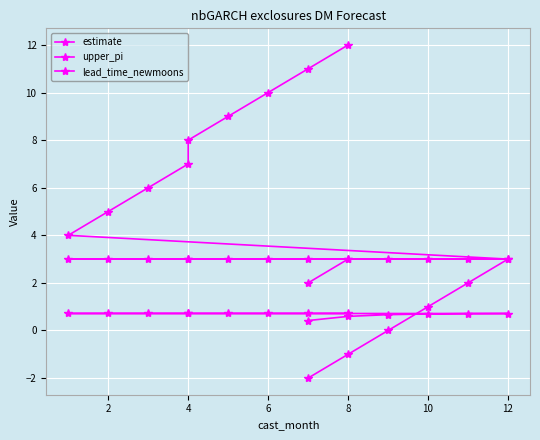

What is the label of the 12th point from the right?

10